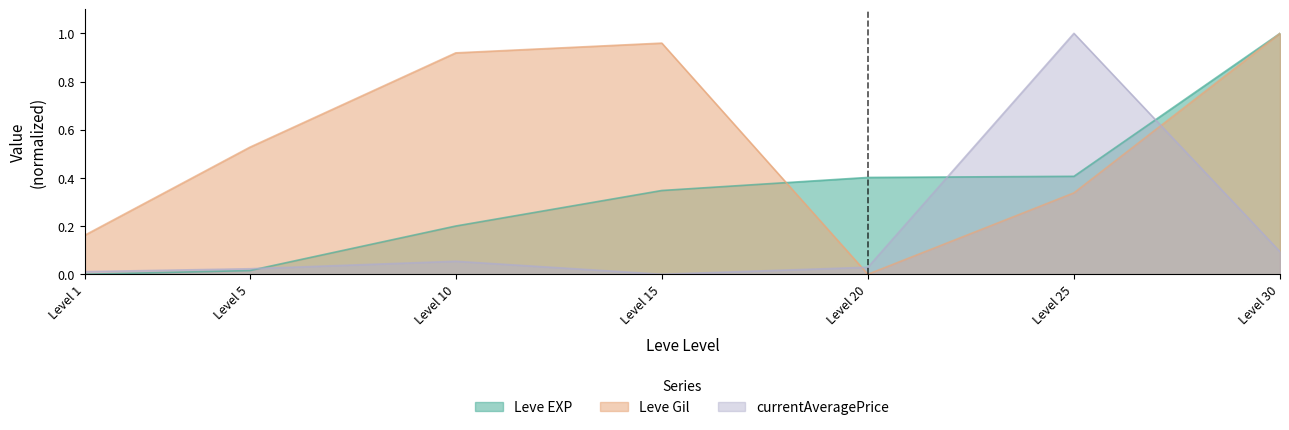

What are all the series names shown in the legend?

Leve EXP, Leve Gil, currentAveragePrice